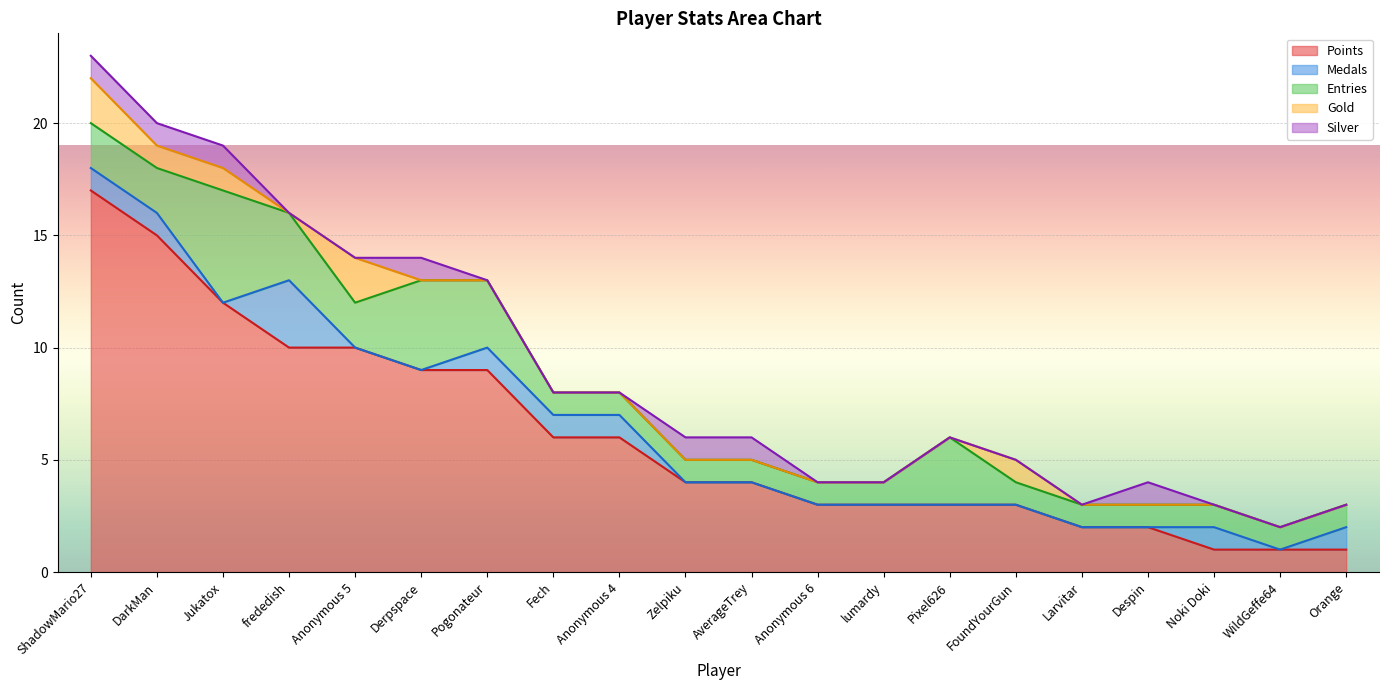

What is the minimum value for Entries?

1